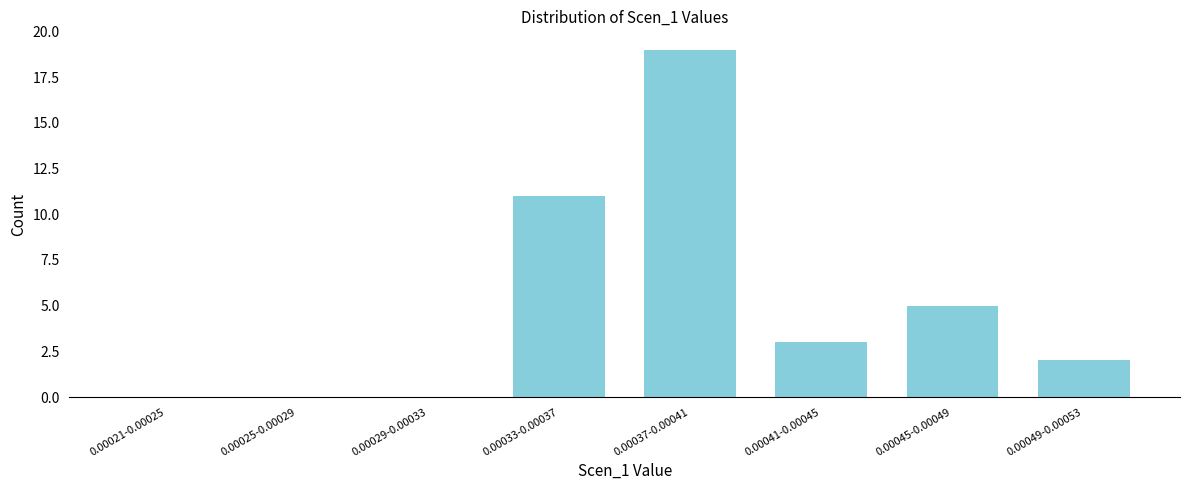

Reading left to right, transcribe all the data shown in this chart.

0.00021-0.00025=0	0.00025-0.00029=0	0.00029-0.00033=0	0.00033-0.00037=11	0.00037-0.00041=19	0.00041-0.00045=3	0.00045-0.00049=5	0.00049-0.00053=2